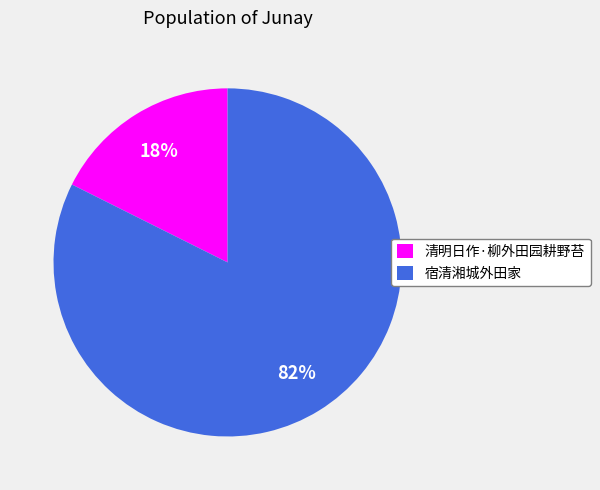

Is it true that 宿清湘城外田家 is 70% of the pie?

False